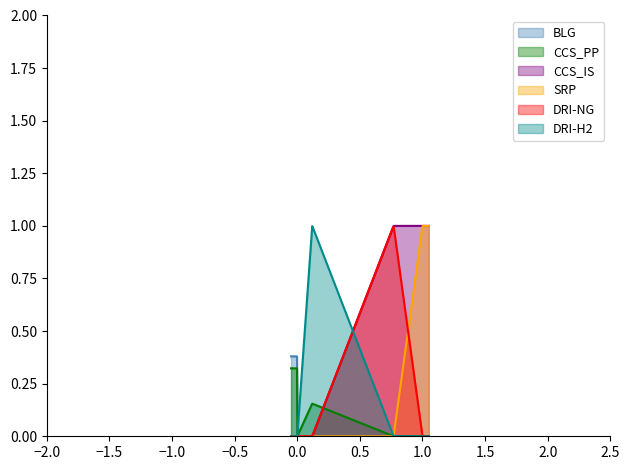

True or false: SRP has a value of 0.4 at 0.

False